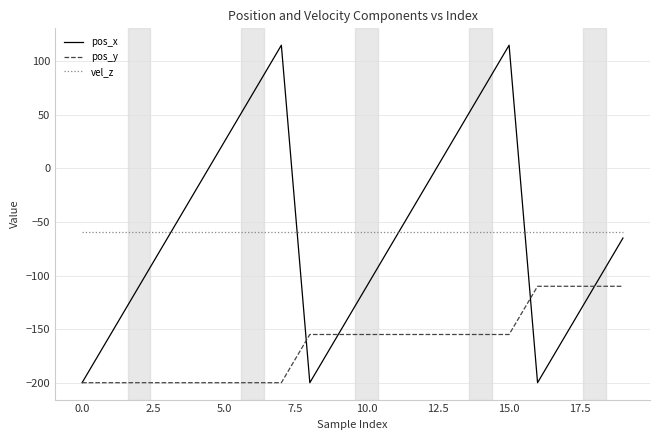

List the series in order of their peak value, highest first.

pos_x, vel_z, pos_y